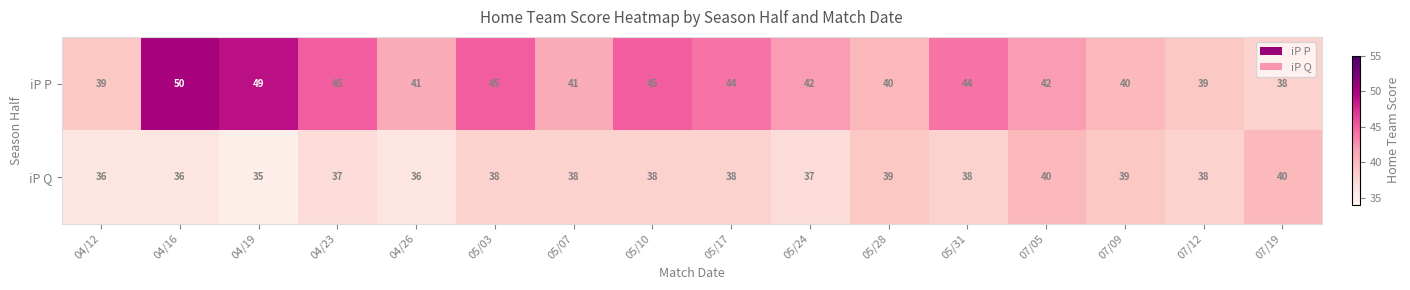

What is the minimum value shown in the chart?

35